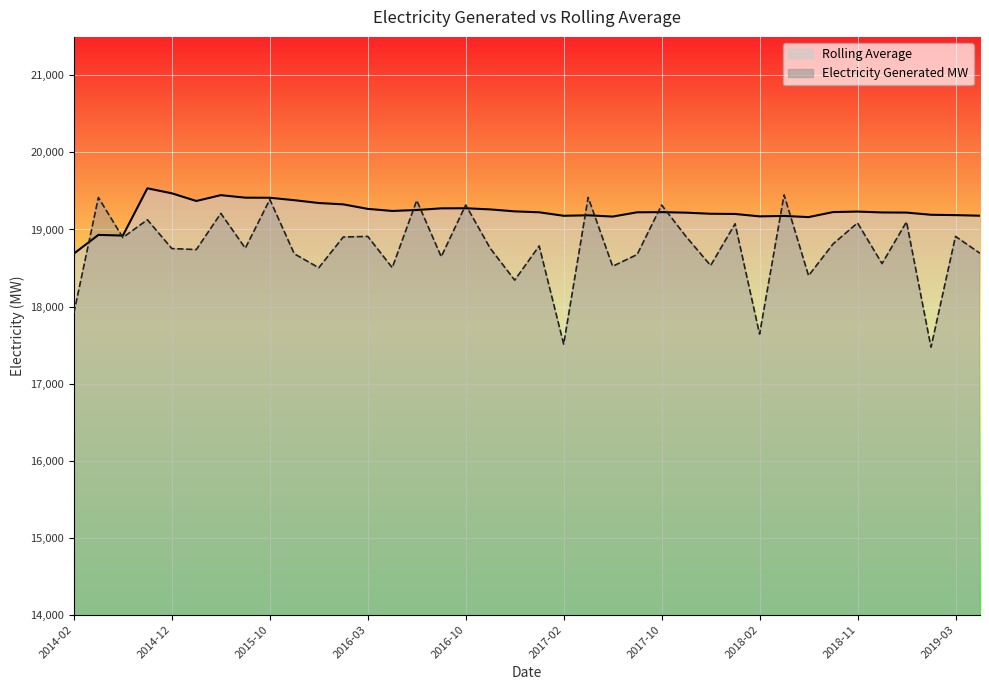

Which series changed the most between 18 and 32?

electricity_generated_MW